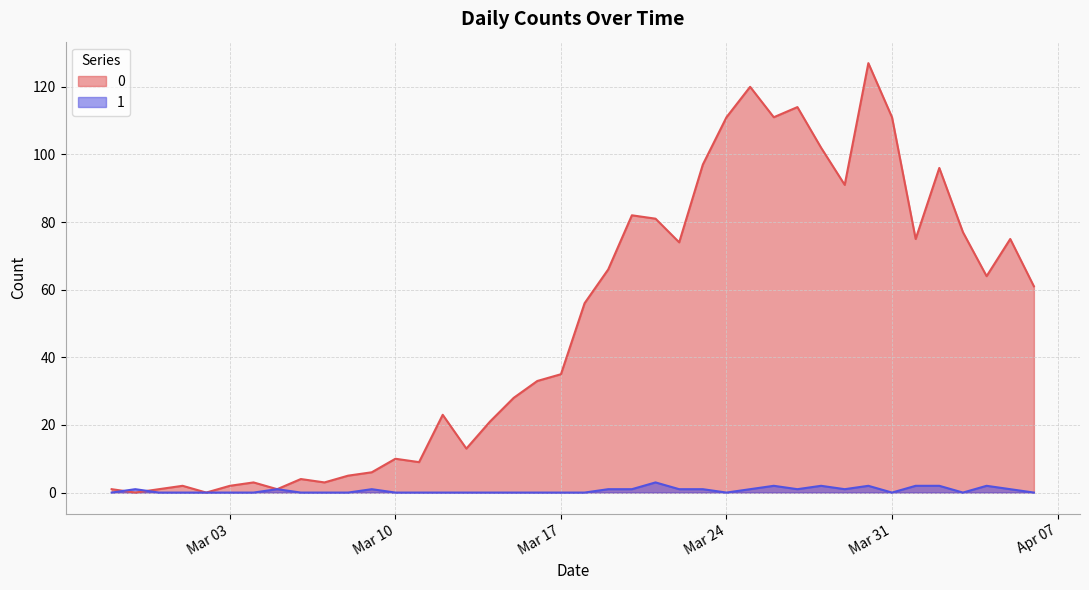

What is the difference between the maximum and minimum values in the 1 series?

3